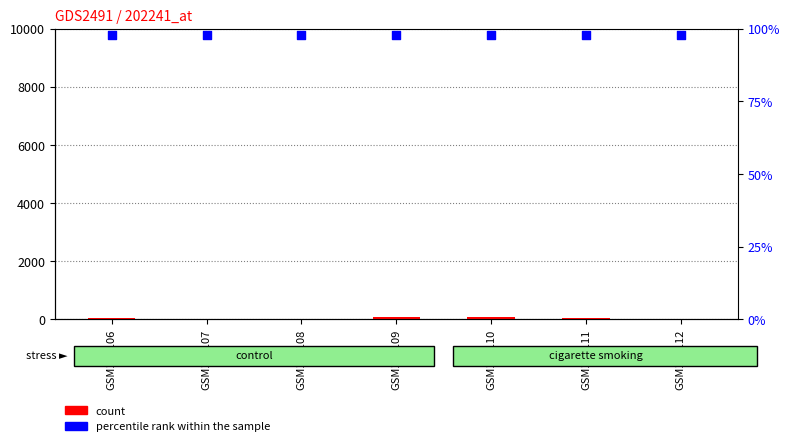

Which series has the largest total across all categories?

percentile rank within the sample